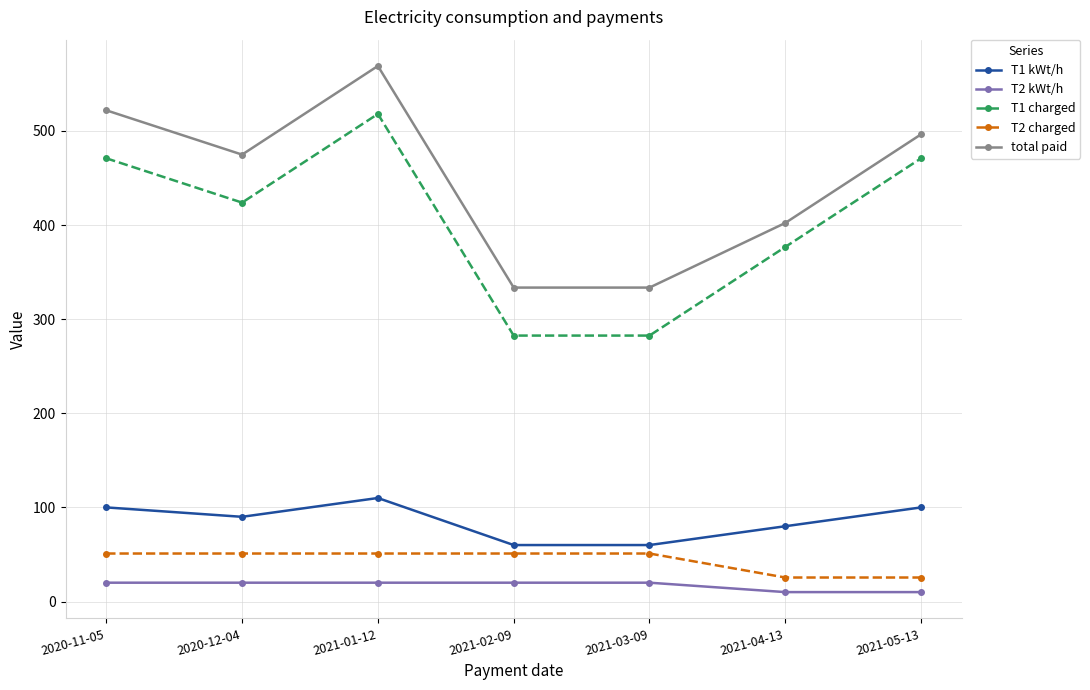

What is the spread (max minus min) of values at 2020-11-05?

502.0